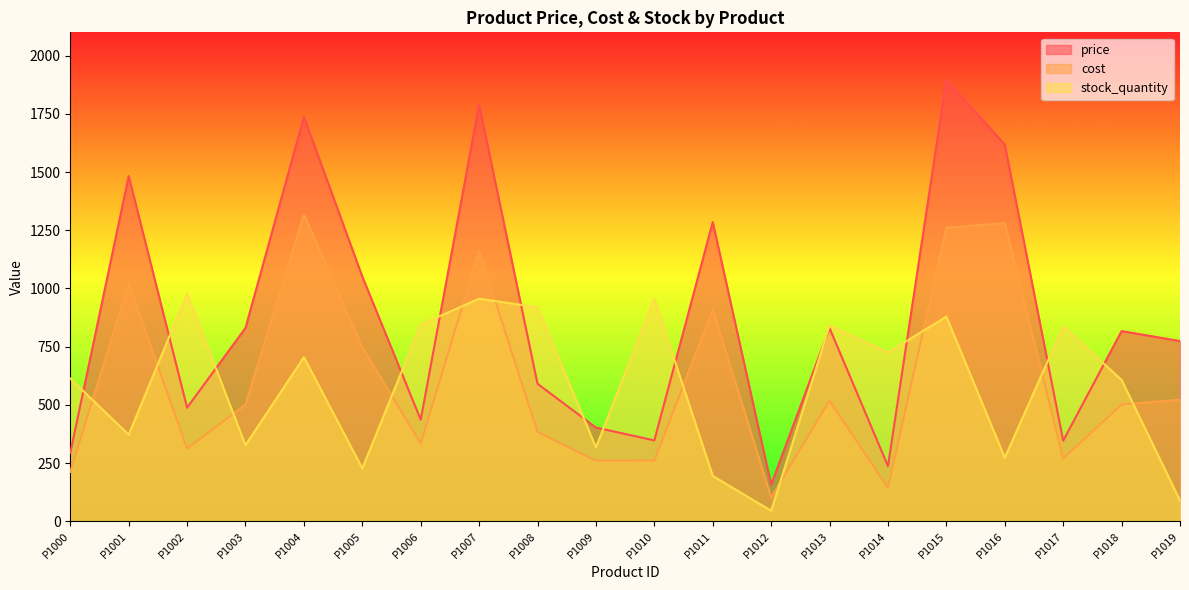

Between P1004 and P1017, which series saw the biggest shift?

price